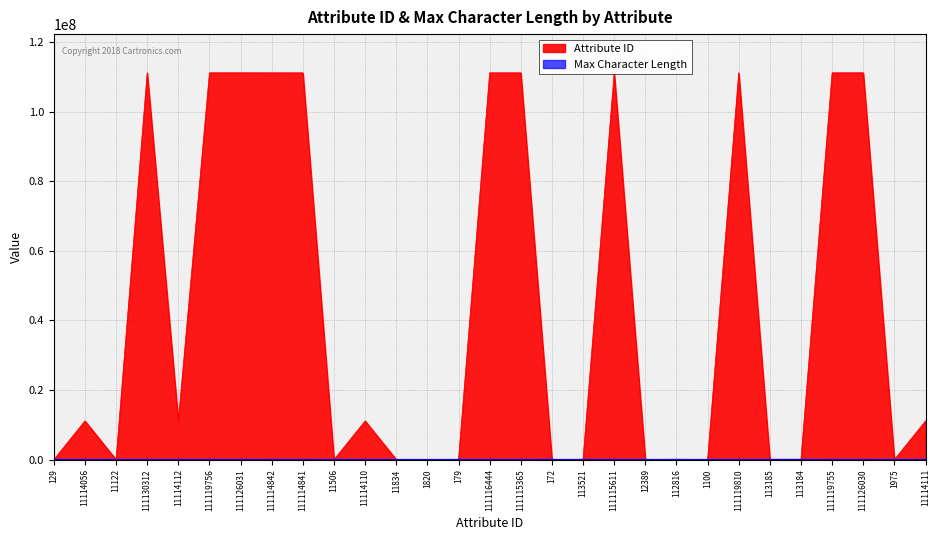

At 11114112, list the series in order from largest to smallest.

Attribute ID, Max Character Length